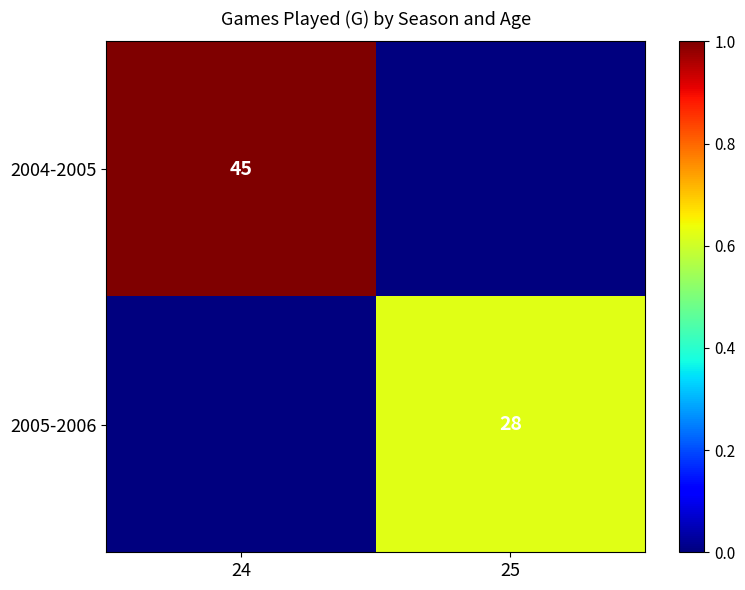

The 2004-2005 series shows 45 at 24. True or false?

True